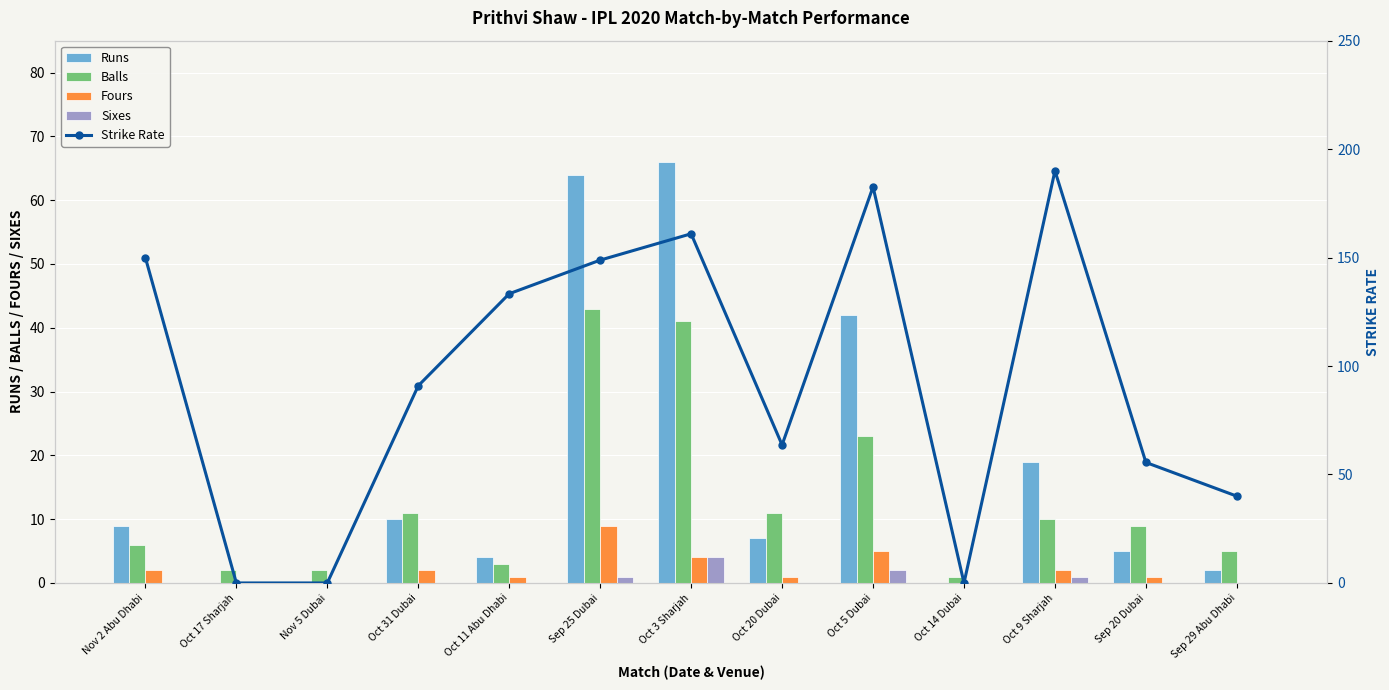

What is the difference between the maximum and minimum values in the balls series?

42.0